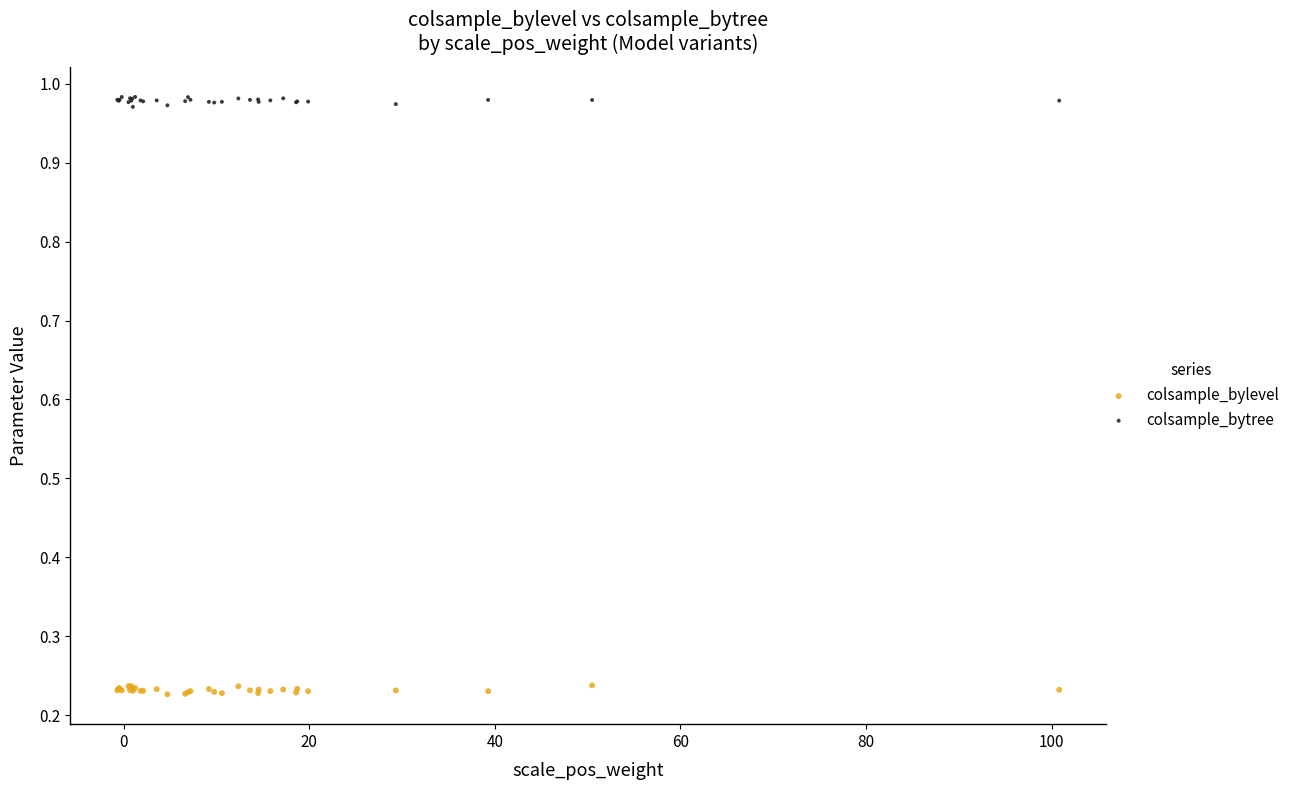

What is the X range (max minus min) for the scatter plot?

101.5